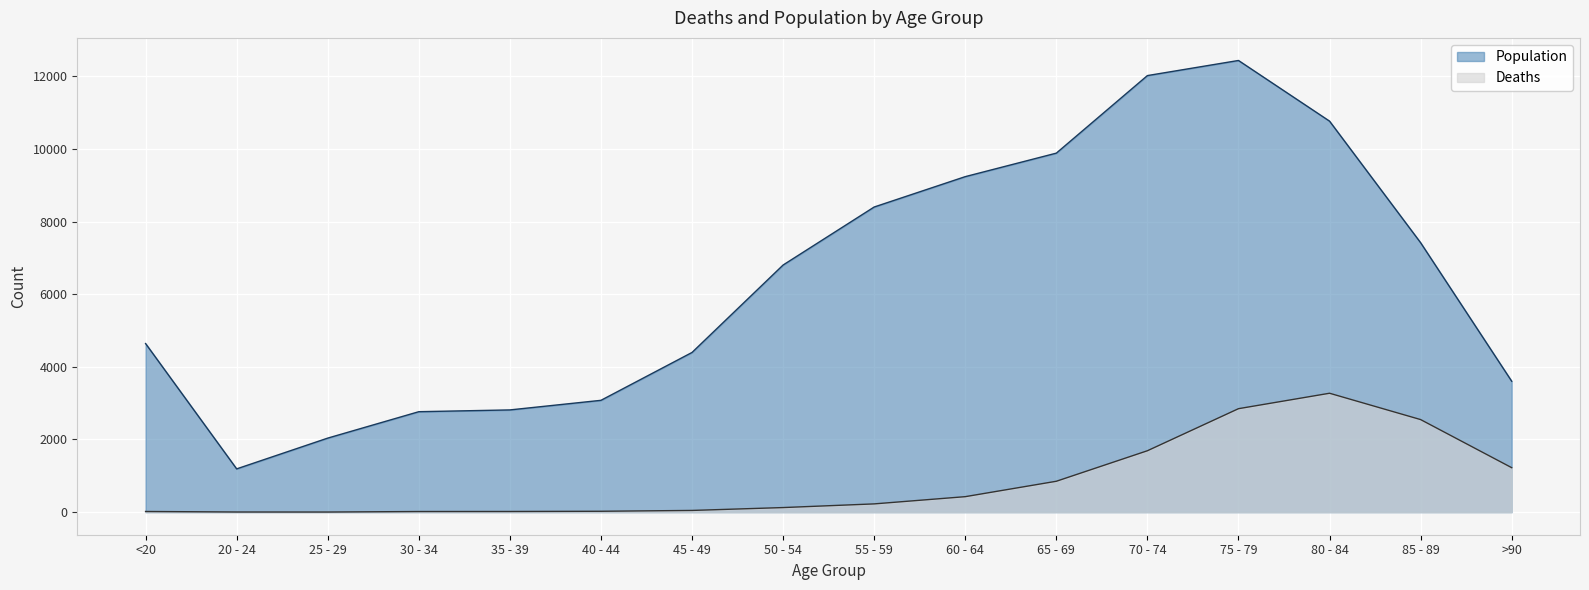

How many data points in Deaths are above 227?

7